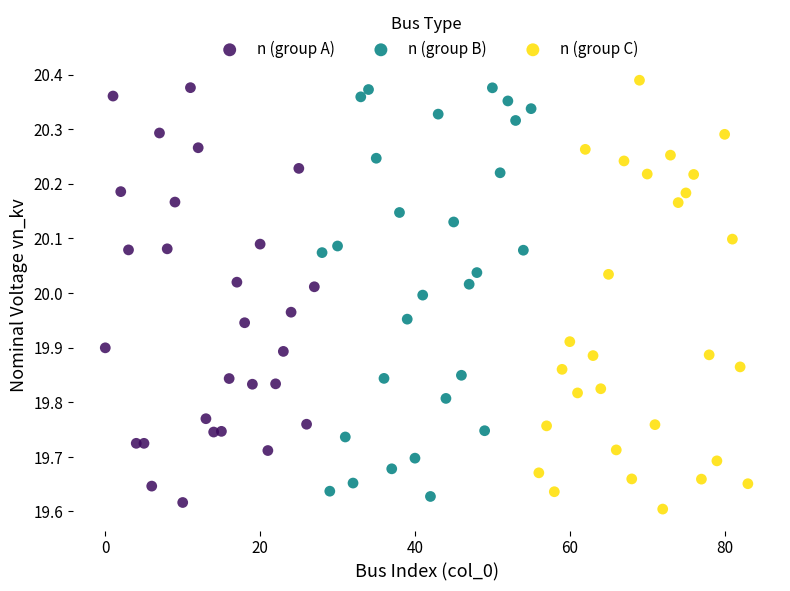

Which series reaches the maximum Y coordinate?

n (group C)